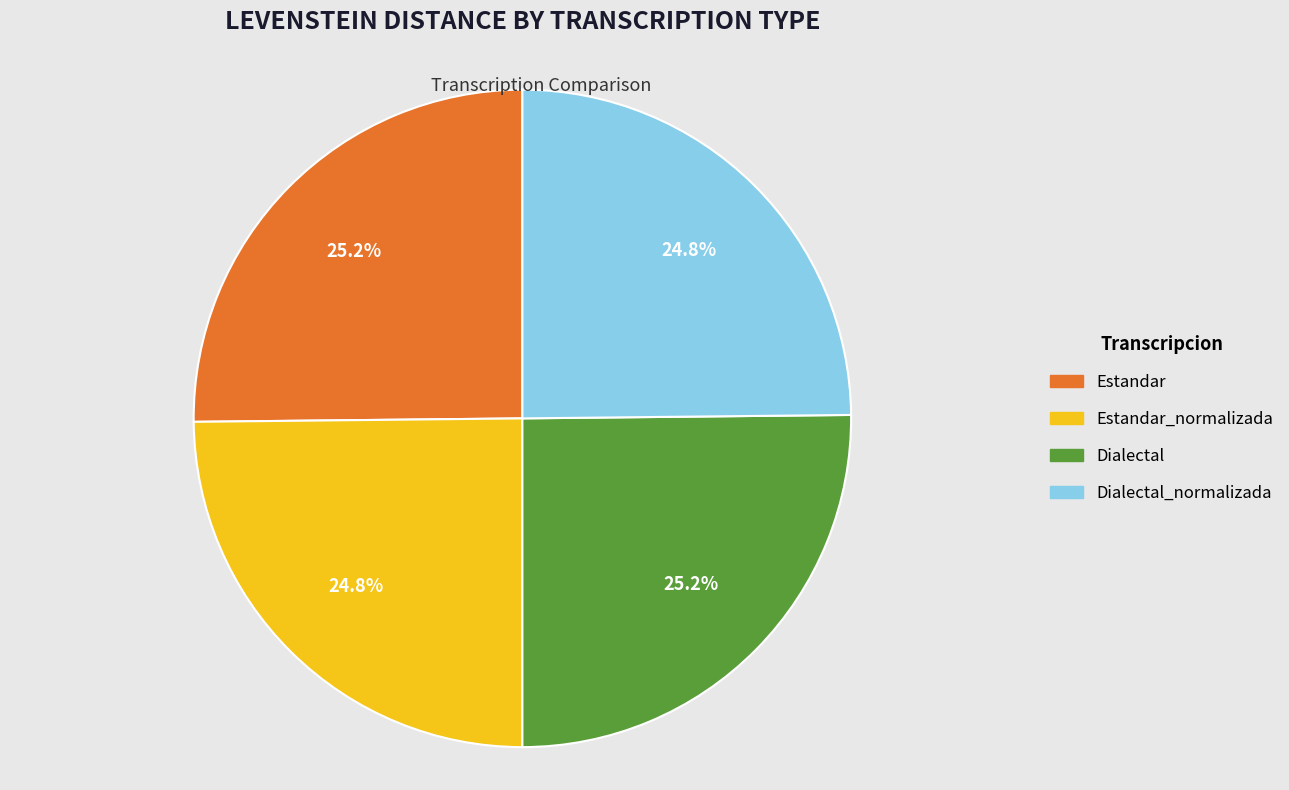

What is the ratio of the value at Estandar_normalizada to the value at Dialectal_normalizada?

1.0